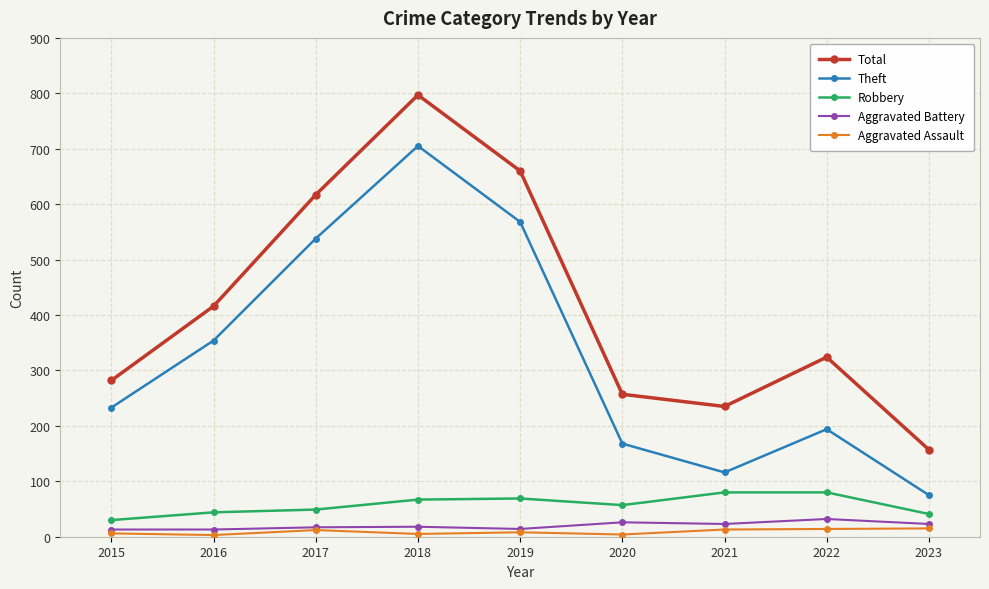

What is the difference between the maximum and second lowest values in the Total series?

562